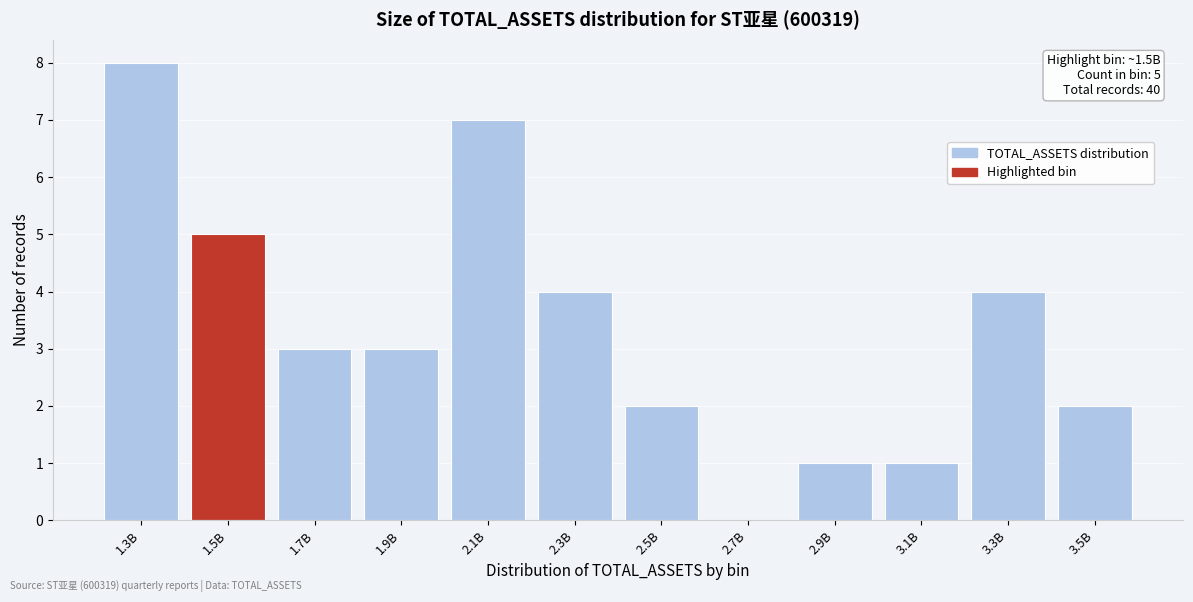

Reading right to left, extract all data points from this chart.

3.5B=2	3.3B=4	3.1B=1	2.9B=1	2.7B=0	2.5B=2	2.3B=4	2.1B=7	1.9B=3	1.7B=3	1.5B=5	1.3B=8